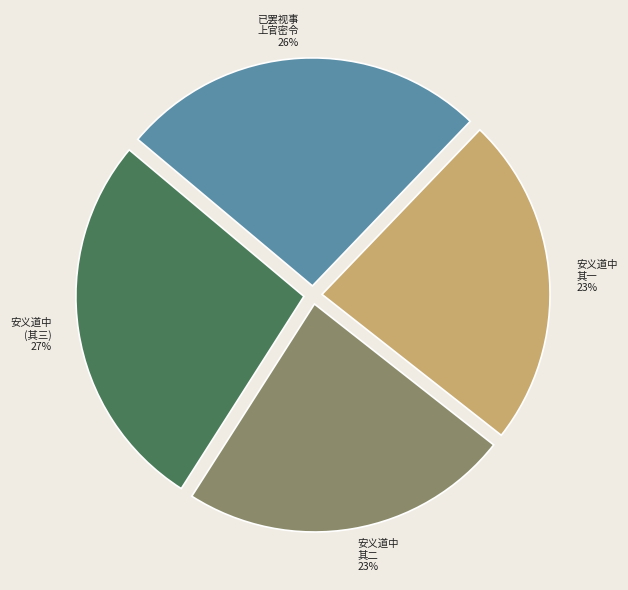

Does any single category account for the majority?

No